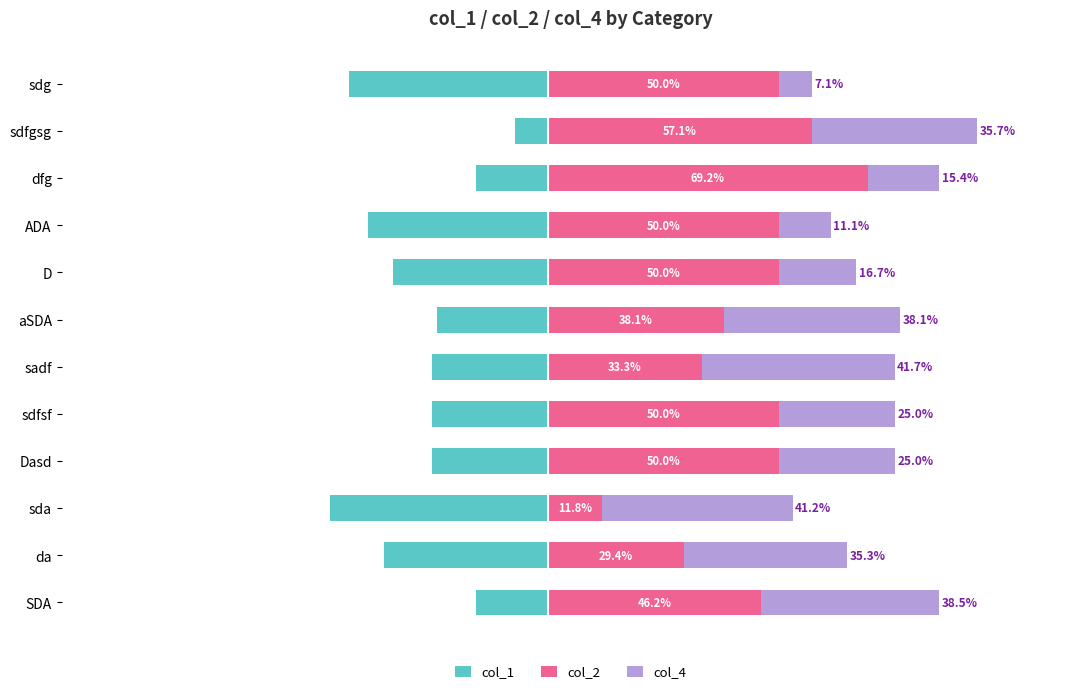

What is the sum of all col_2 values?

535.1